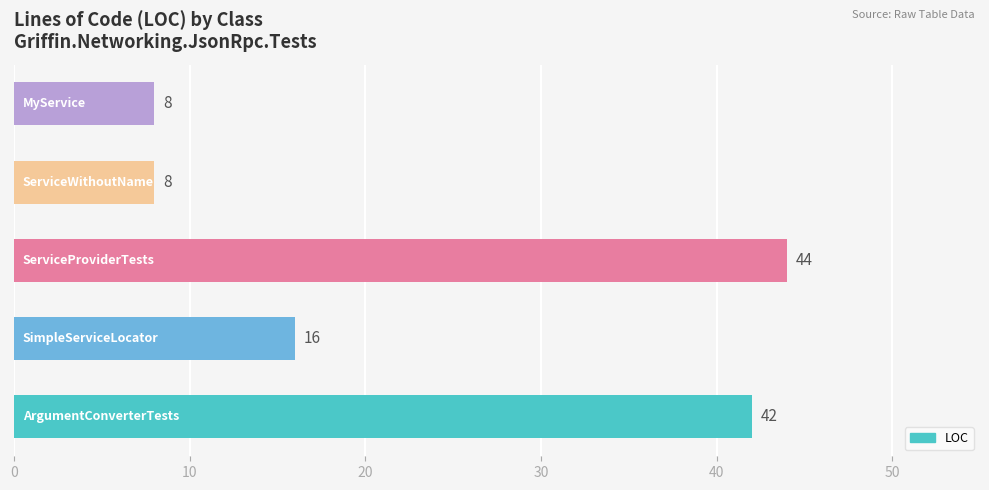

What is the minimum value shown in the chart?

8